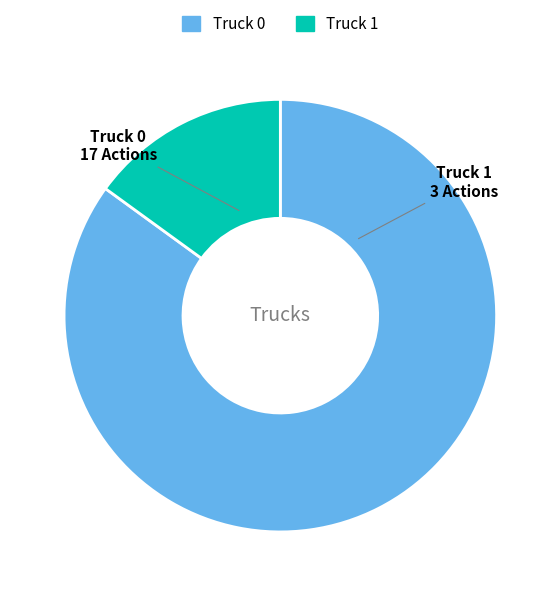

The Truck 0 slice represents 85% of the pie. True or false?

True